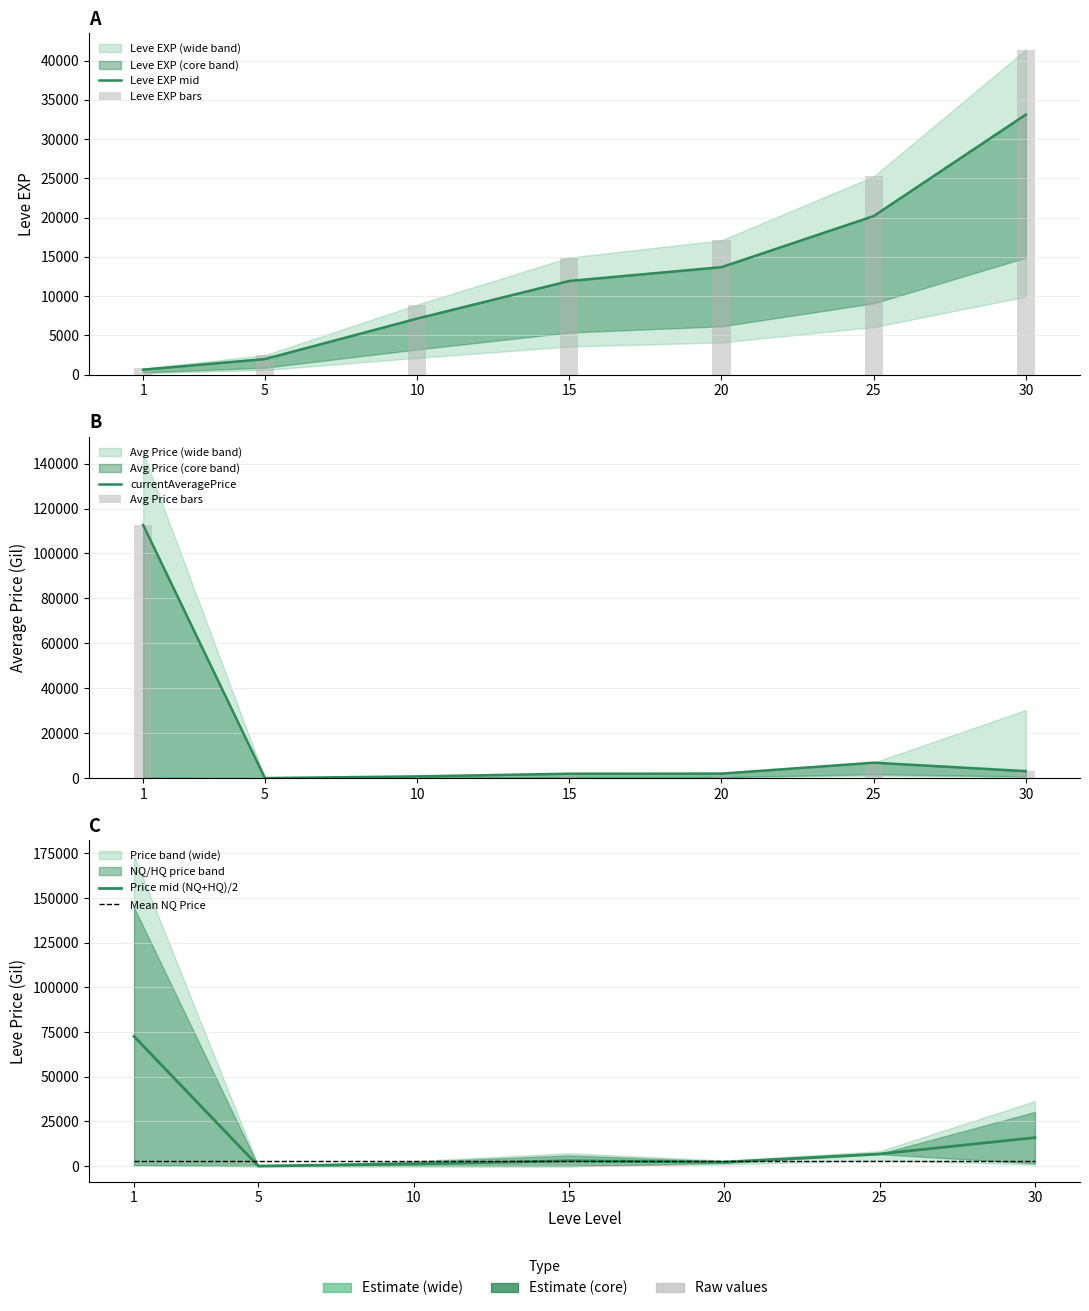

Rank the series by their maximum value, from highest to lowest.

currentAveragePrice, Avg Price bars, Price mid (NQ+HQ)/2, Leve EXP bars, Leve EXP mid, Mean NQ Price